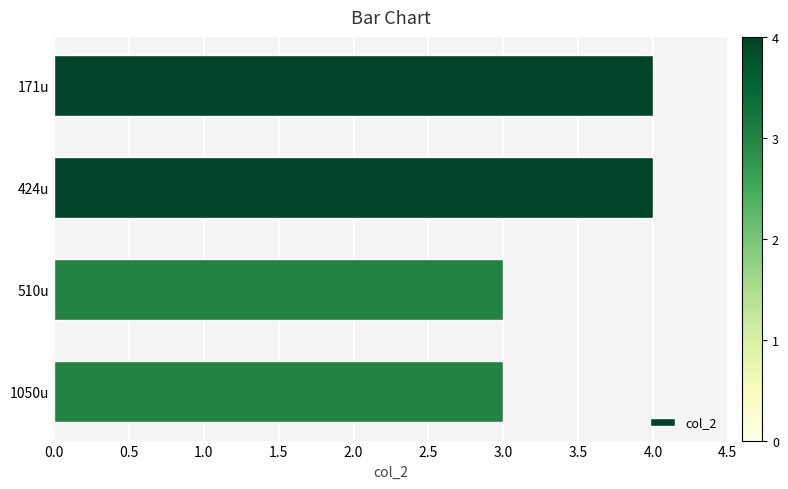

What is the label of the 1st bar from the bottom?

1050u